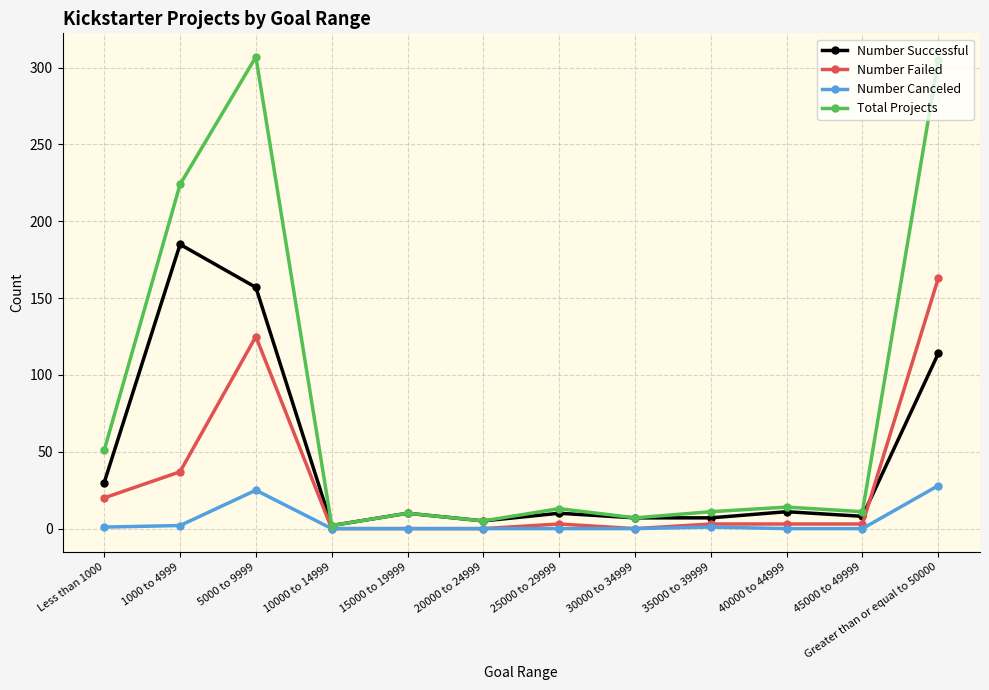

What is the label of the 9th point from the right?

10000 to 14999